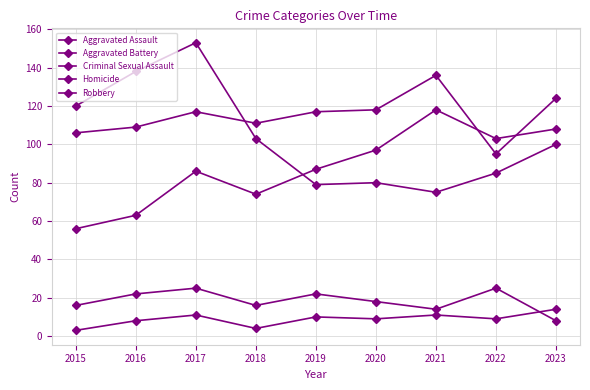

Count the number of categories in the chart.

9